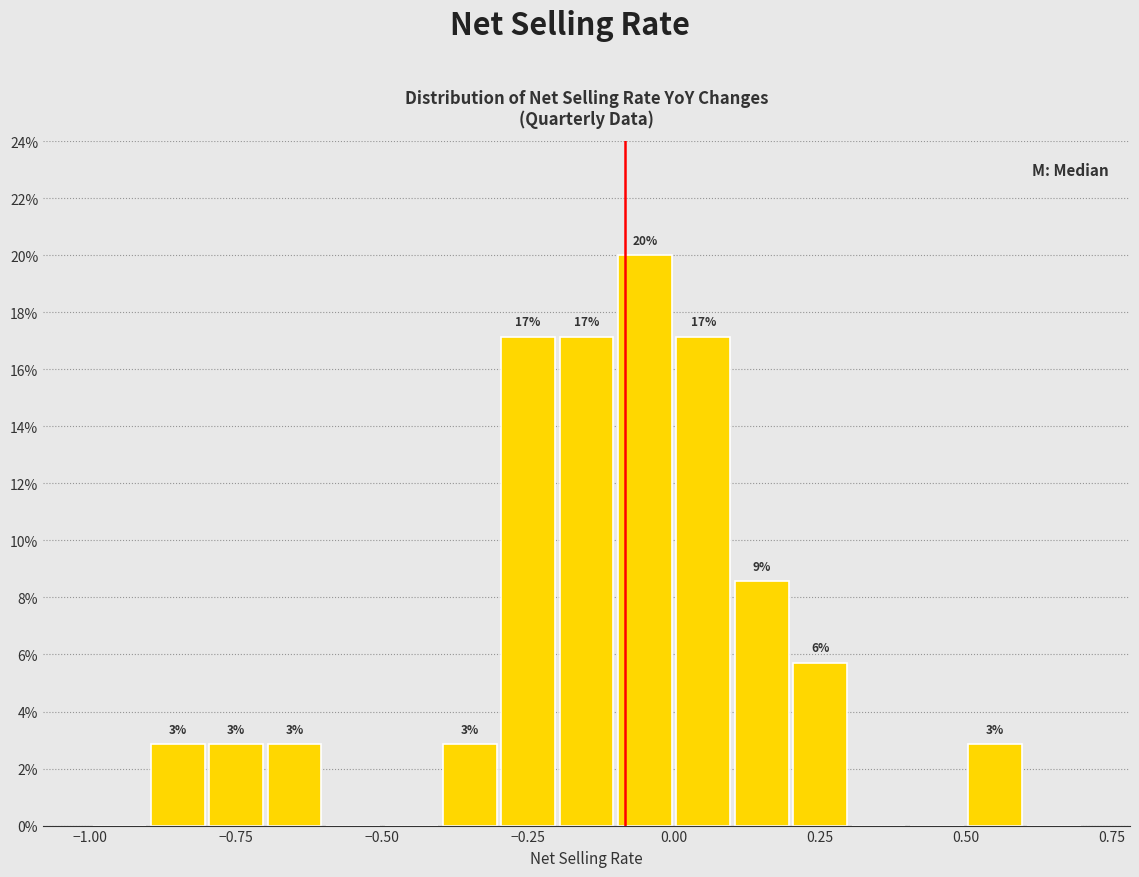

Read against the x-axis, roughly where is the centre of the tallest bar?

-0.05